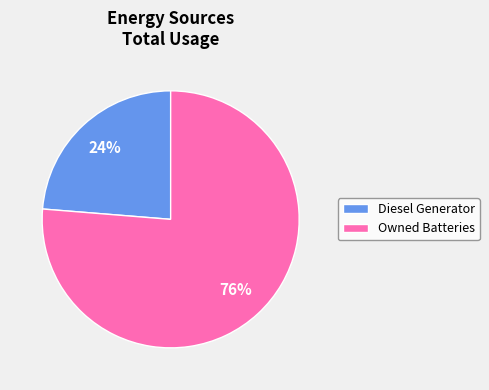

Rank the categories by value from lowest to highest.

Diesel Generator, Owned Batteries